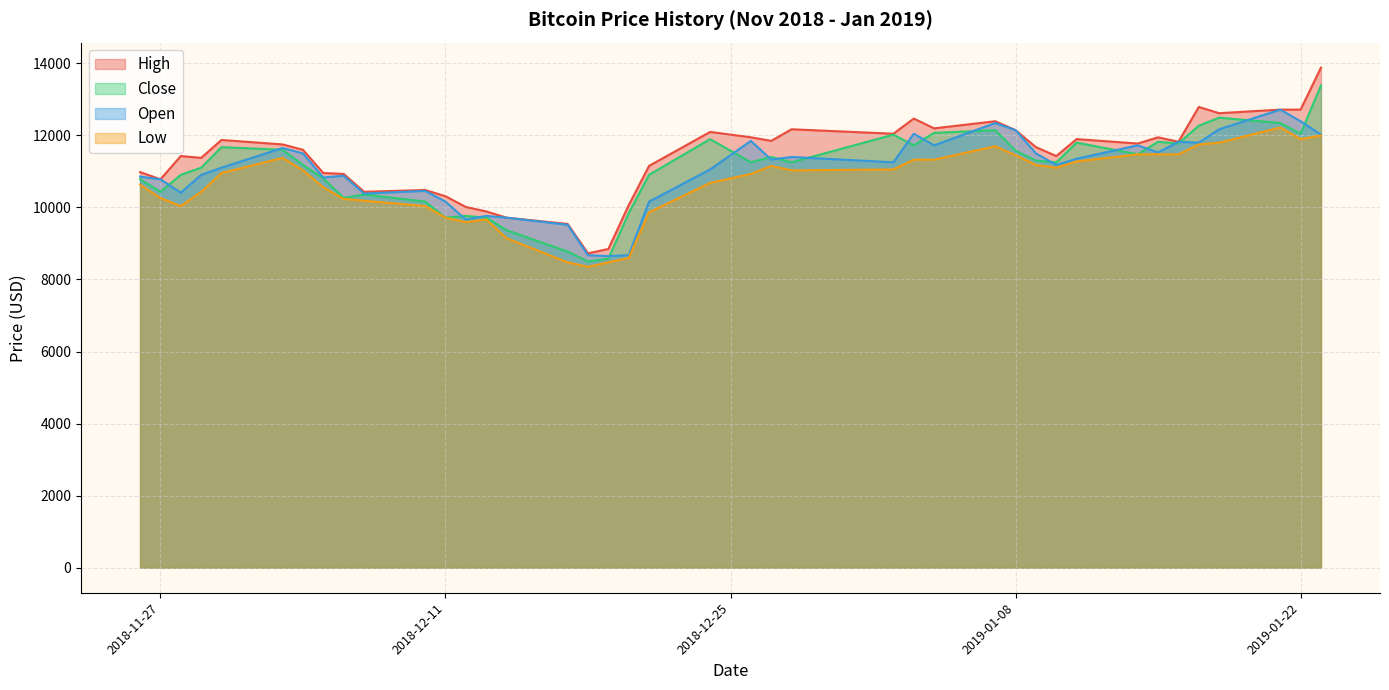

Where does the Low series first go above 11027?

2018-12-03